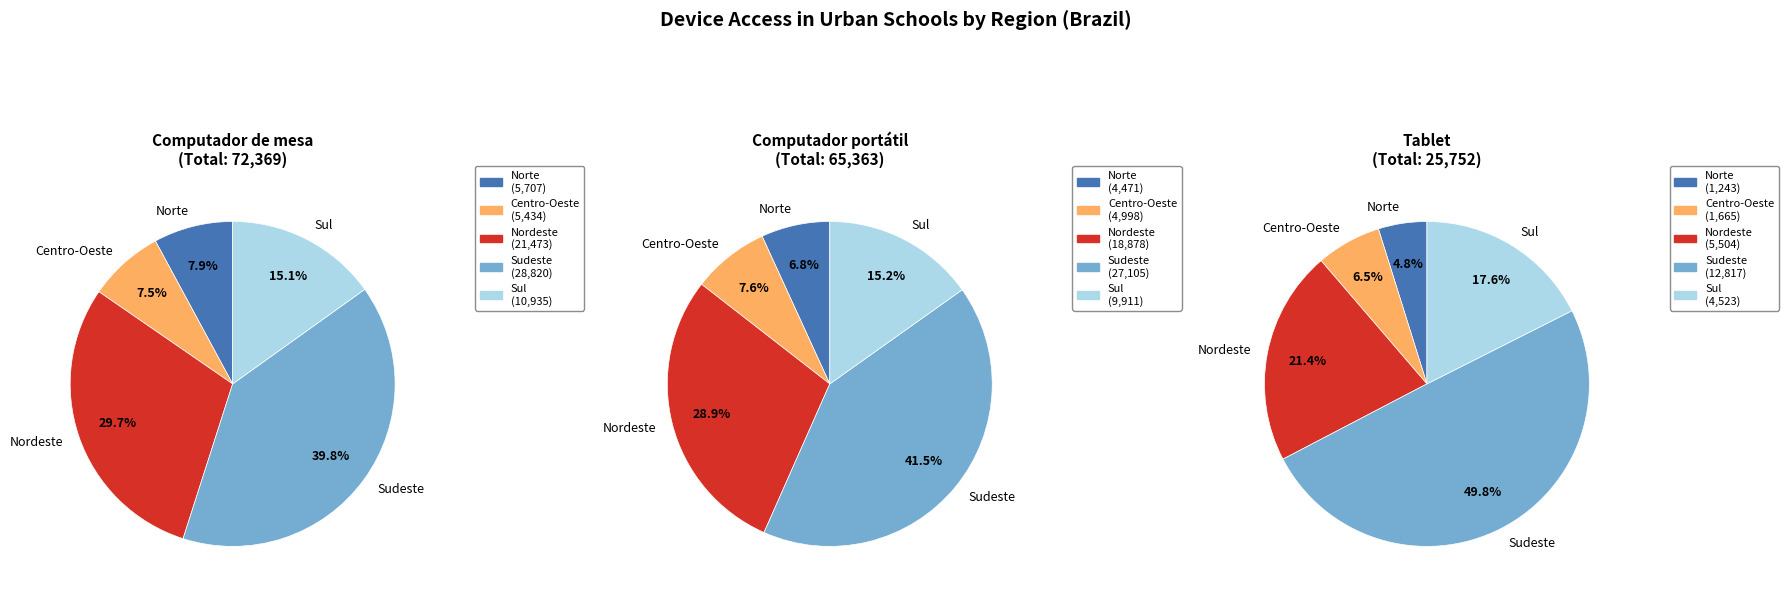

Do Centro-Oeste and Nordeste together represent more than half of the pie?

No